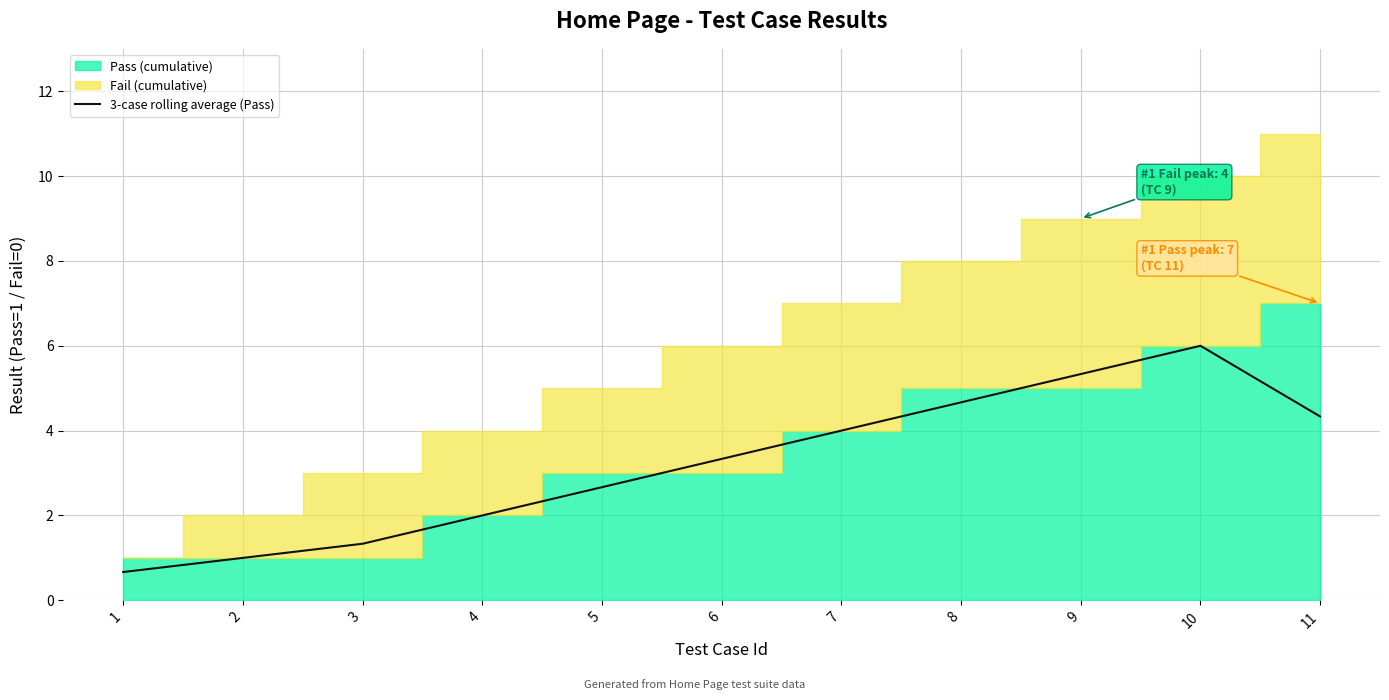

What is the ratio of the value at 4 to the value at 2?

2.0